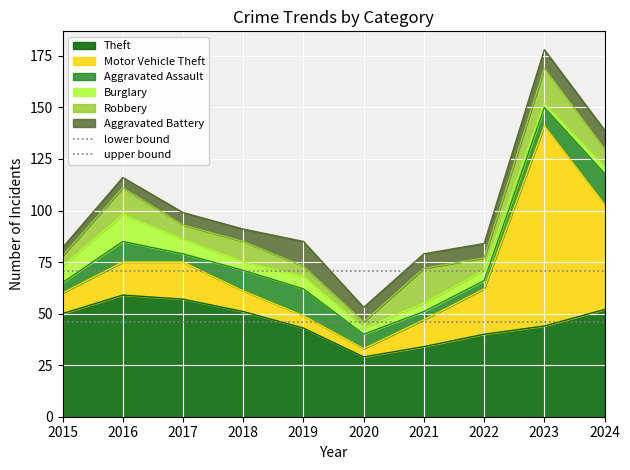

How many lines are shown in the chart?

2